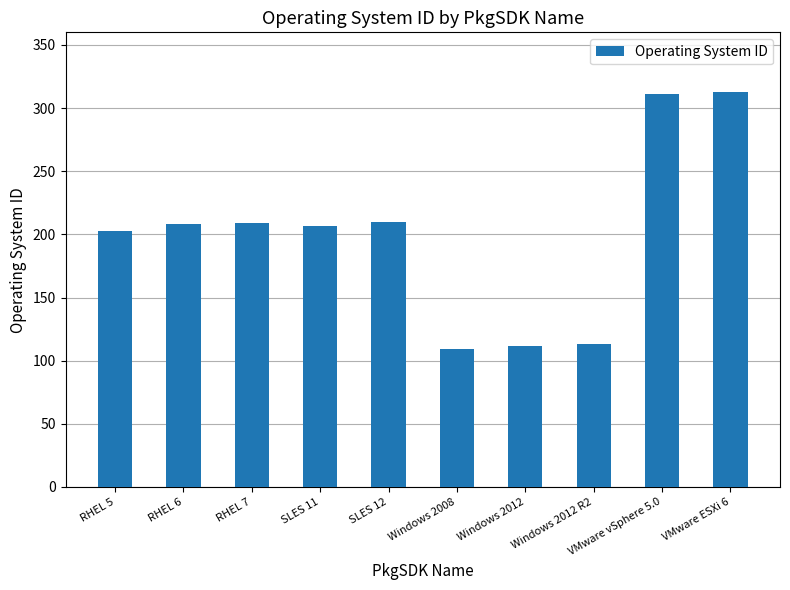

Approximately how many times larger is the value at RHEL 5 compared to RHEL 7?

1.0